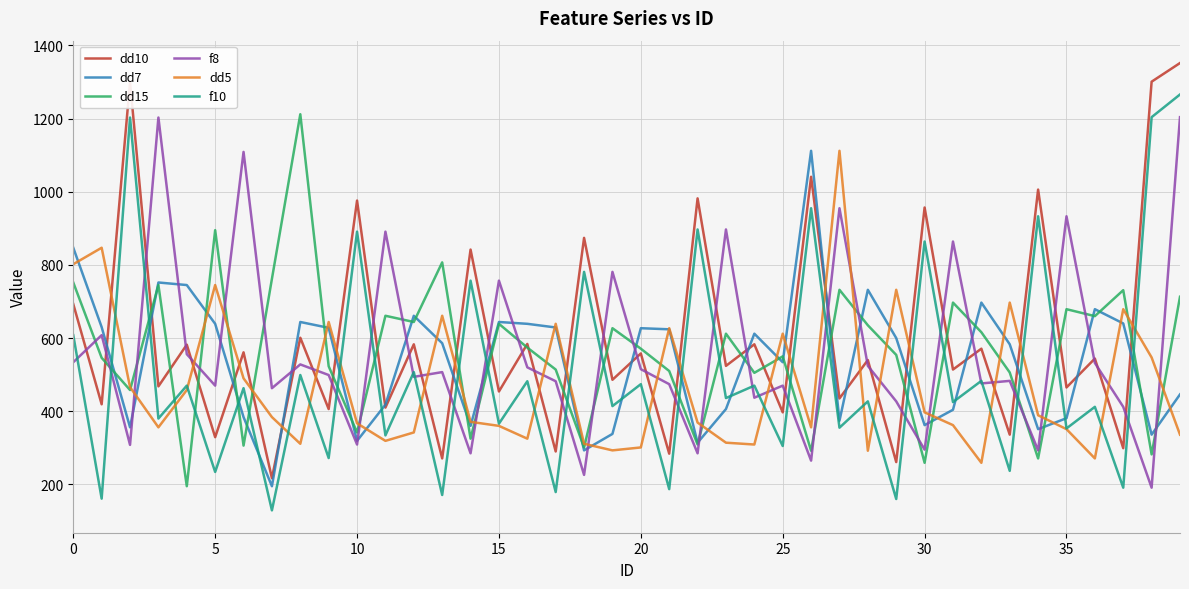

Which series ends up on top after the final intersection of f8 and dd5?

f8